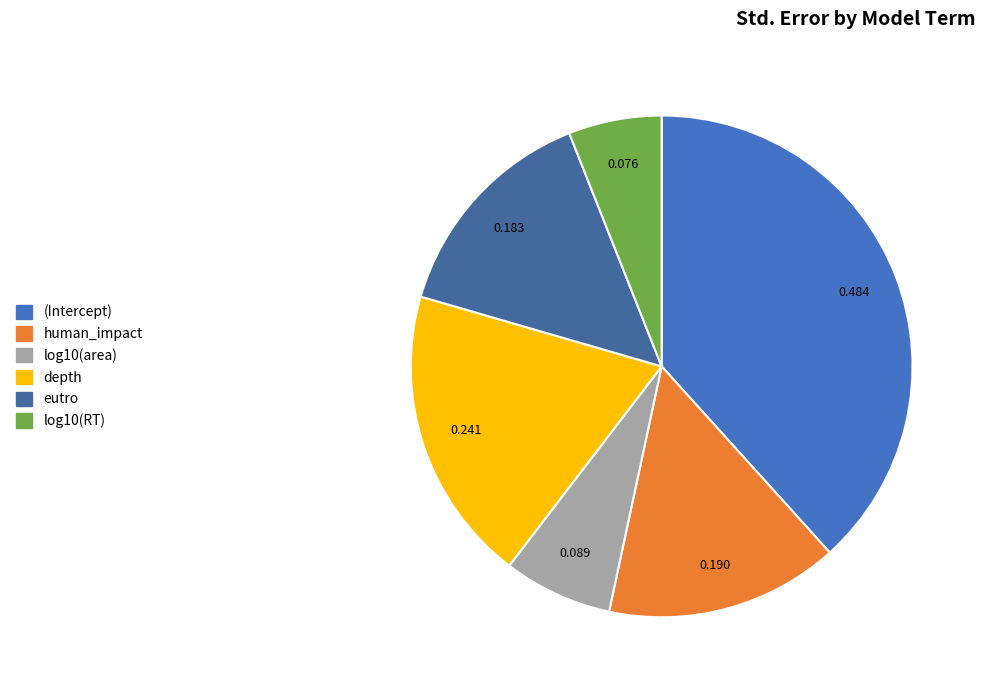

Which category has the biggest portion of the pie?

(Intercept)